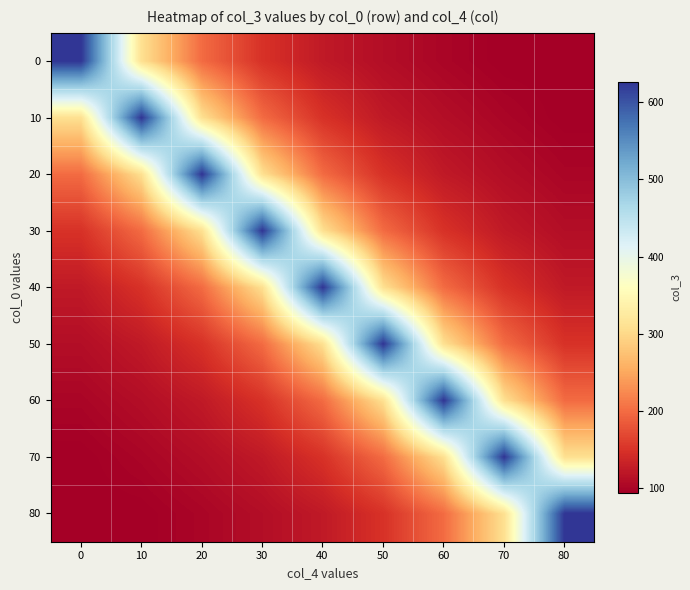

Reading left to right, what are all the values shown in this chart?

0: 0=626.6	10=308.5	20=199.4	30=149.1	40=123.2	50=110.2	60=100.9	70=93.8	80=93.7
10: 0=308.5	10=626.6	20=308.5	30=199.4	40=149.1	50=123.2	60=110.2	70=100.9	80=93.8
20: 0=199.4	10=308.5	20=626.6	30=308.5	40=199.4	50=149.1	60=123.2	70=110.2	80=100.9
30: 0=149.1	10=199.4	20=308.5	30=626.6	40=308.5	50=199.4	60=149.1	70=123.2	80=110.2
40: 0=123.2	10=149.1	20=199.4	30=308.5	40=626.6	50=308.5	60=199.4	70=149.1	80=123.2
50: 0=110.2	10=123.2	20=149.1	30=199.4	40=308.5	50=626.6	60=308.5	70=199.4	80=149.1
60: 0=100.9	10=110.2	20=123.2	30=149.1	40=199.4	50=308.5	60=626.6	70=308.5	80=199.4
70: 0=93.8	10=100.9	20=110.2	30=123.2	40=149.1	50=199.4	60=308.5	70=626.6	80=308.5
80: 0=93.7	10=93.8	20=100.9	30=110.2	40=123.2	50=149.1	60=199.4	70=308.5	80=626.6